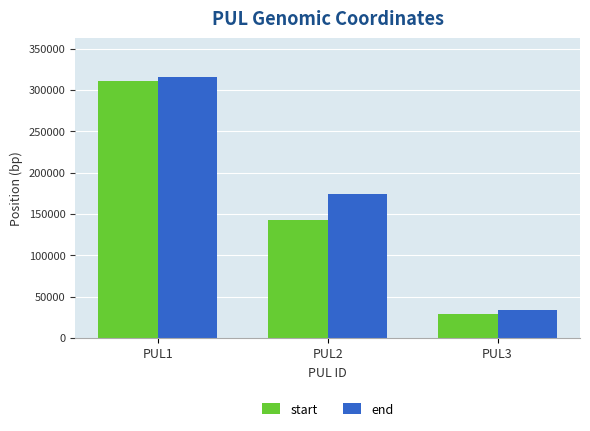

Is it true that end equals 173473 at PUL2?

True